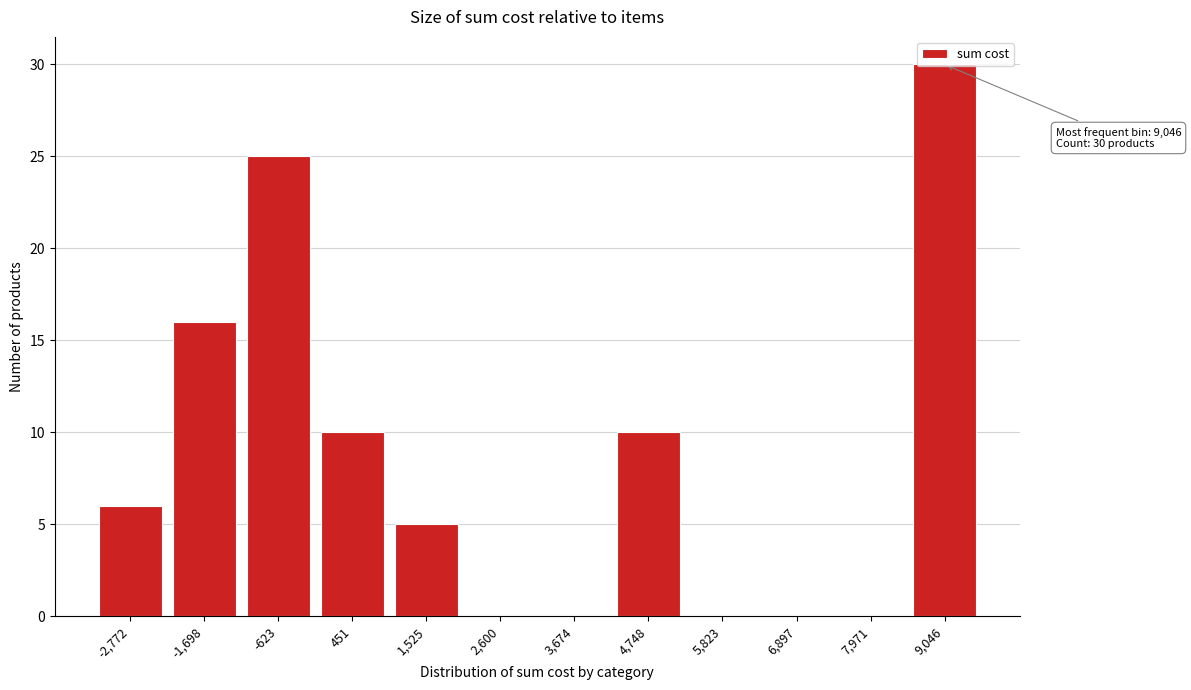

Which label corresponds to the largest value in the chart?

9,046